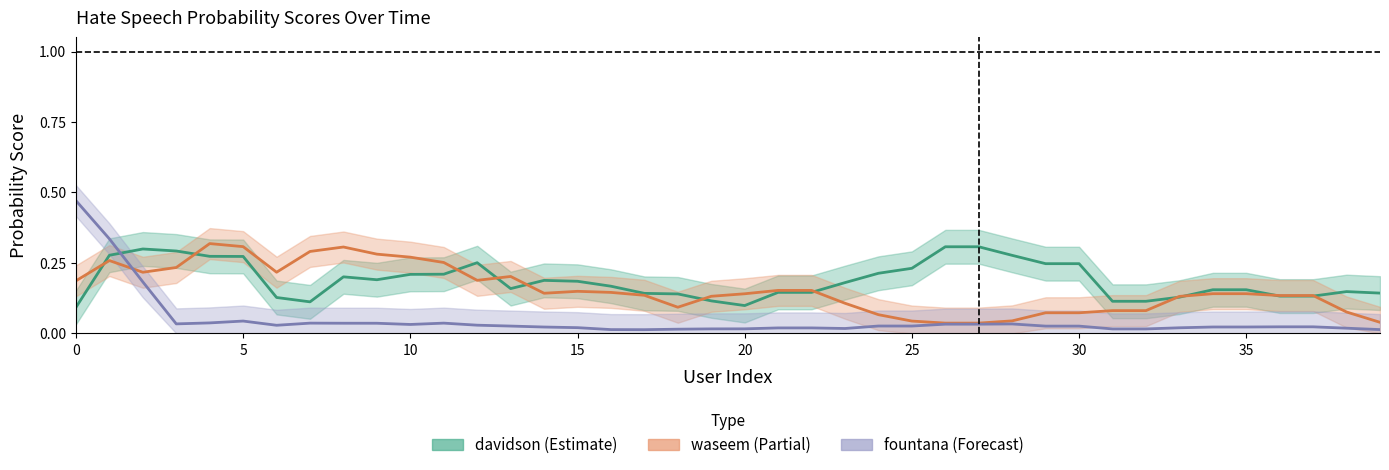

Between 11 and 5, which is larger?

5